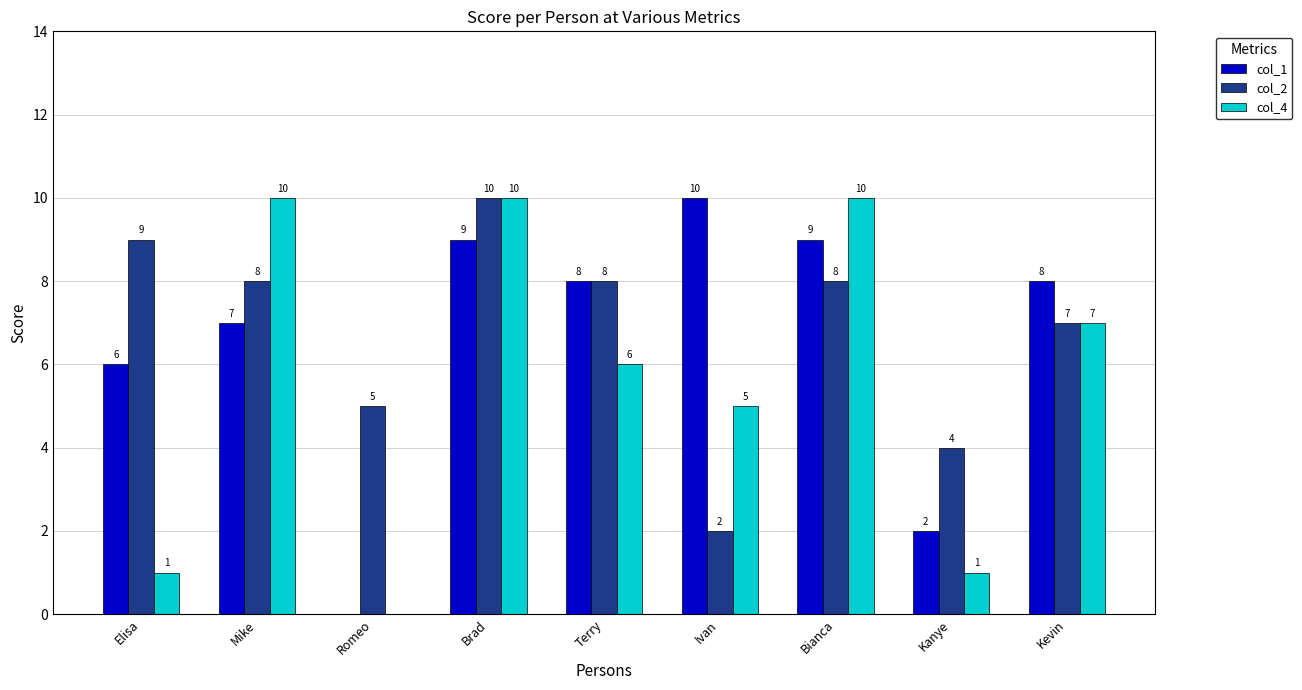

What is the sum of the col_2 values at Elisa and Bianca?

17